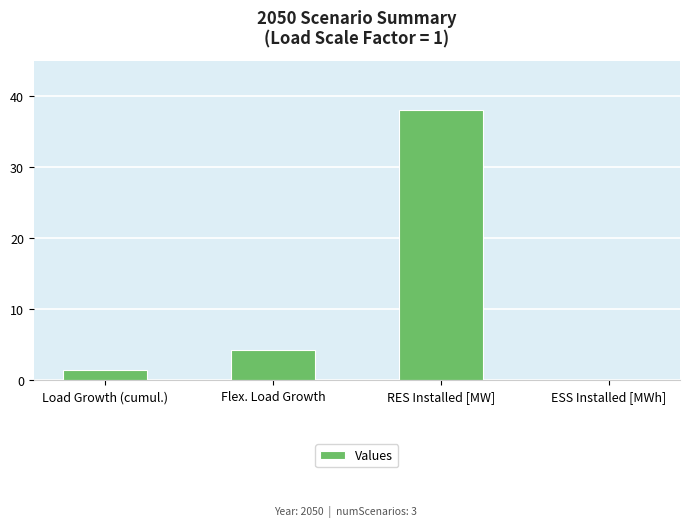

The chart shows a value of 4.3 at Flex. Load Growth. True or false?

True